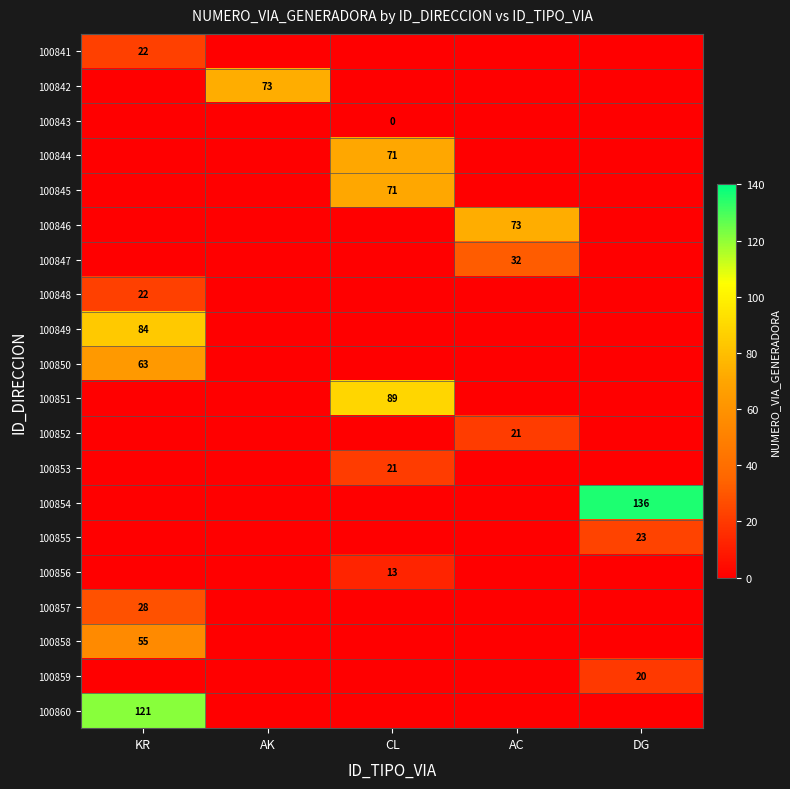

Count the number of categories in the chart.

5